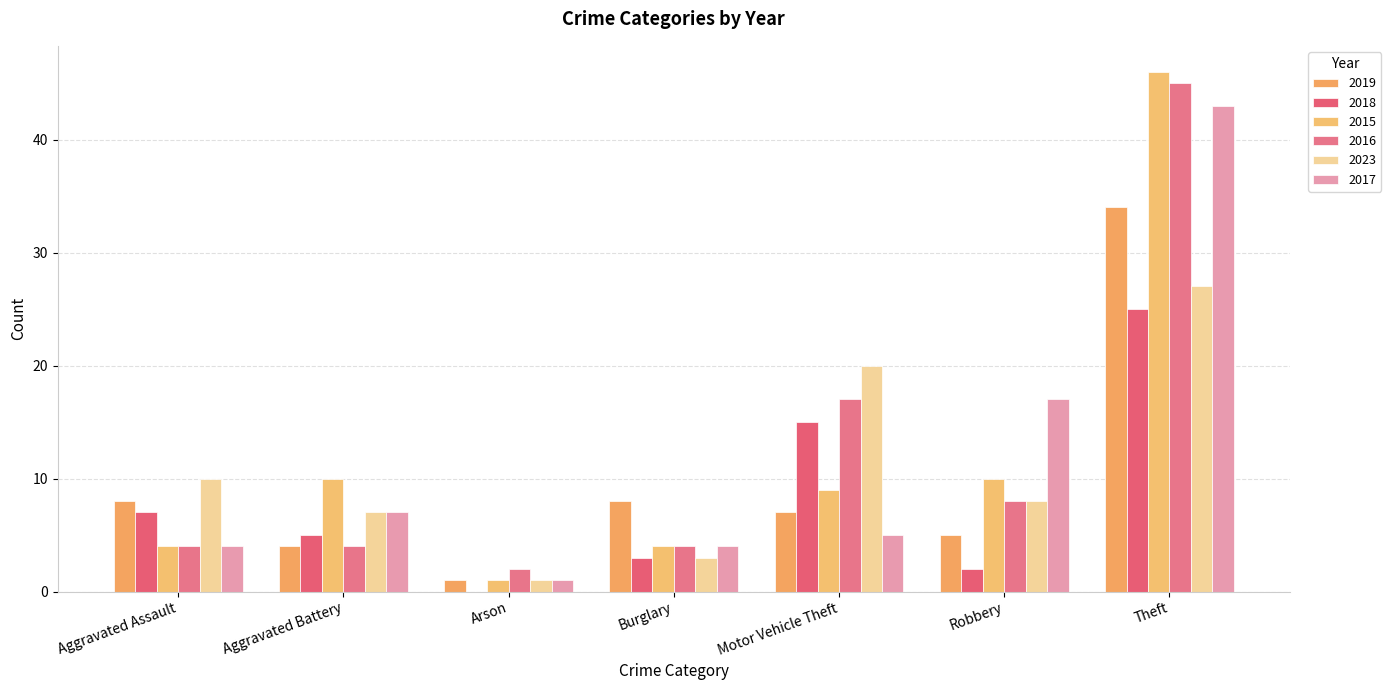

Read the 2017 value at Theft, to the nearest 10.

40